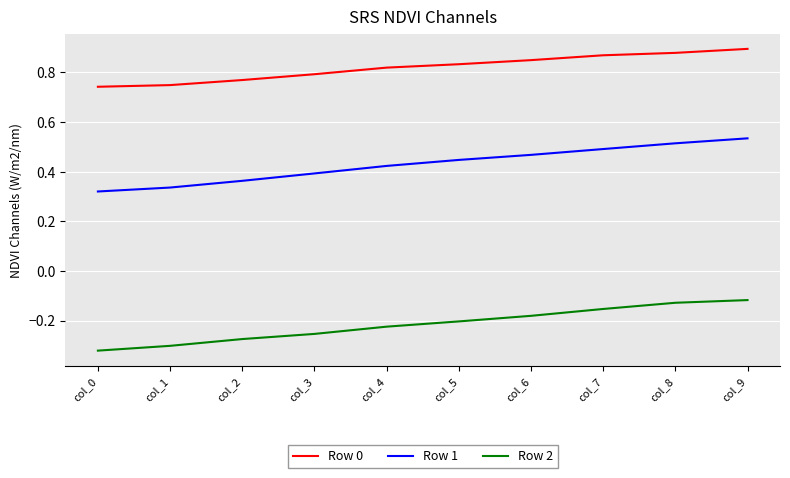

Which series changed the most between col_6 and col_9?

Row 1